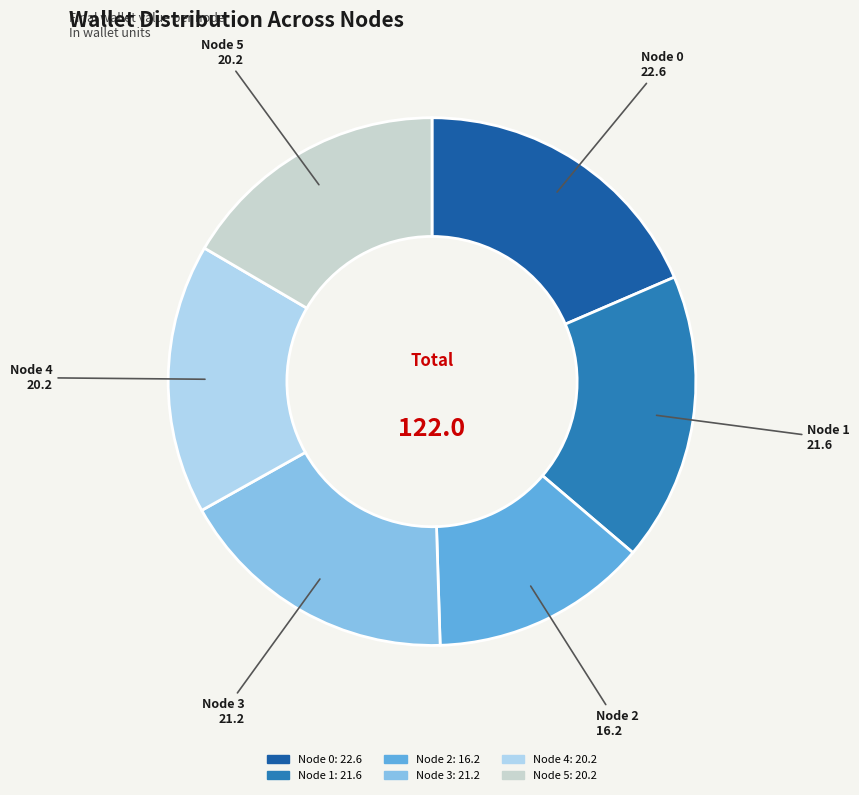

Is it true that Node 1 is 18% of the pie?

True